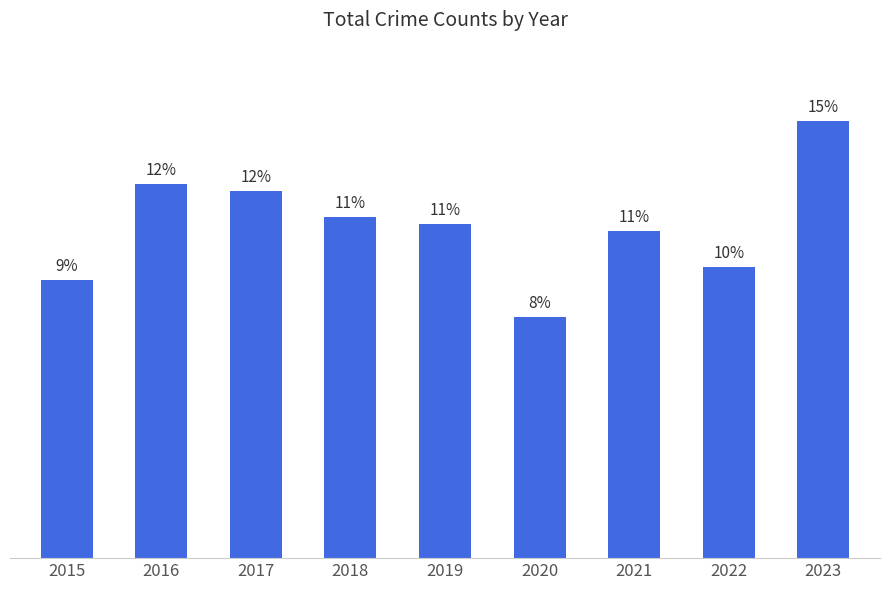

What is the sum of the values at 2023 and 2022?

220